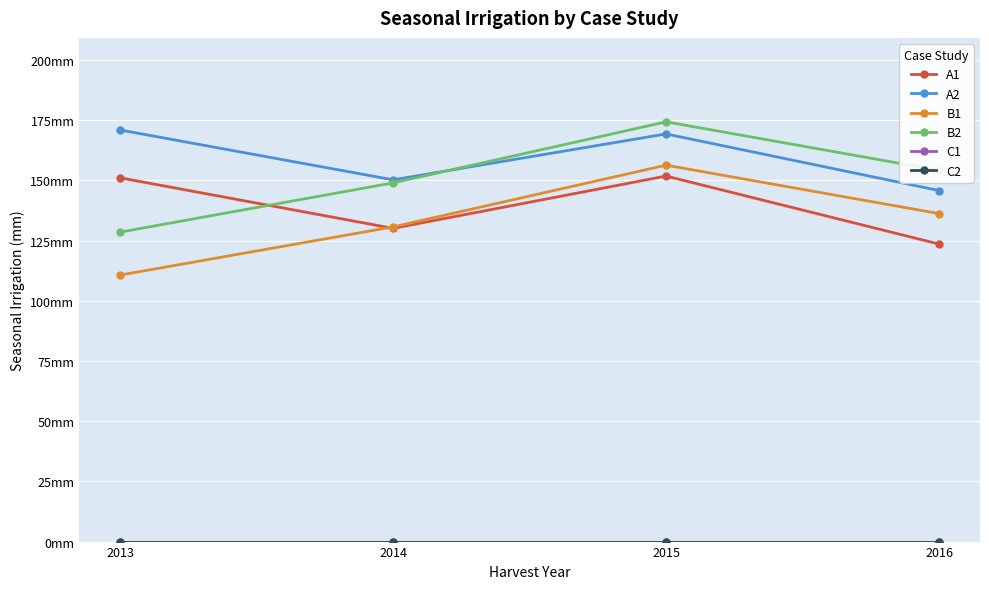

Is the value of C2 at 2013 greater than the value of B1 at 2013?

No